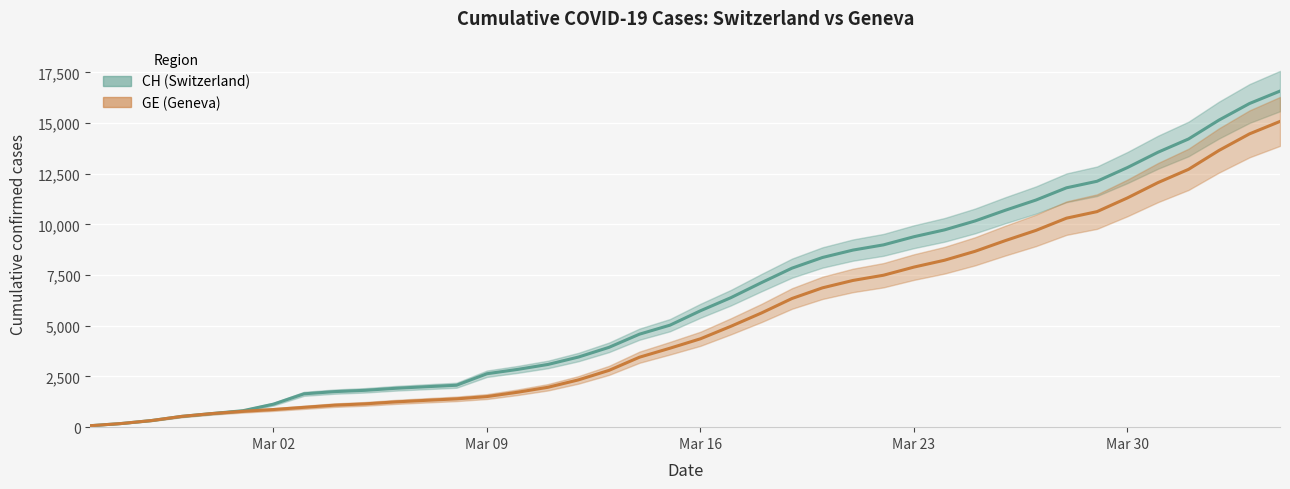

What are all the series names shown in the legend?

CH, GE